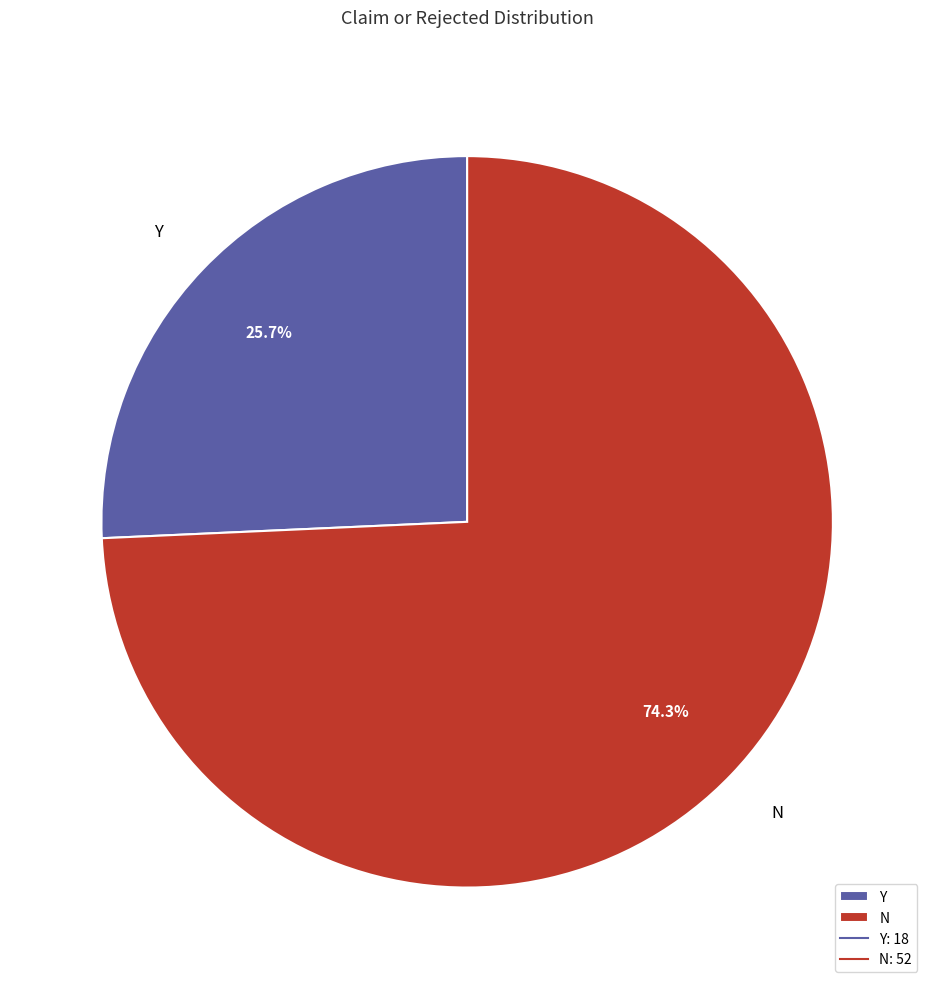

To the nearest percent, what portion does Y represent?

26%